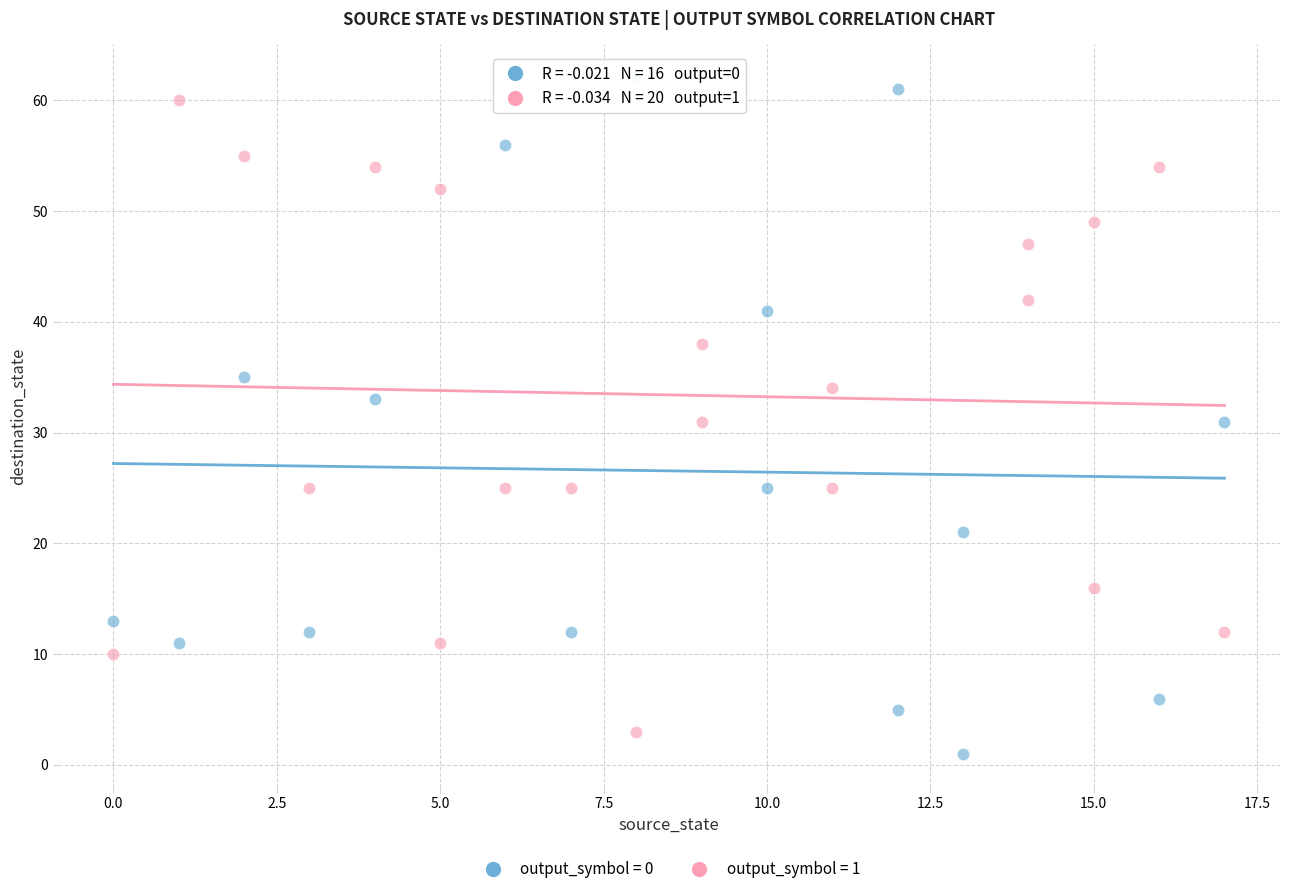

Which series has the largest Y range (max minus min)?

output_symbol = 0